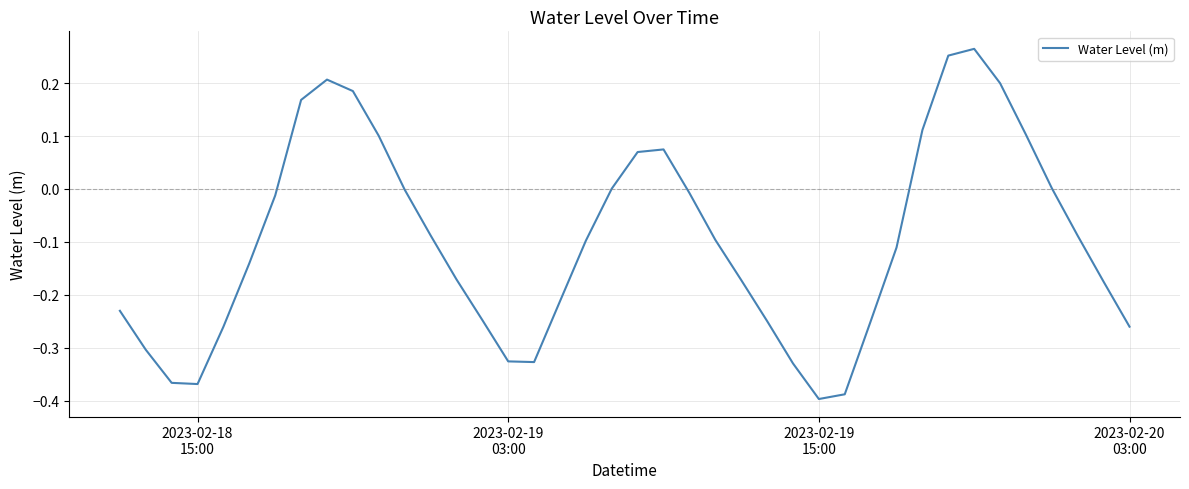

What is the difference between the maximum and minimum values?

0.7